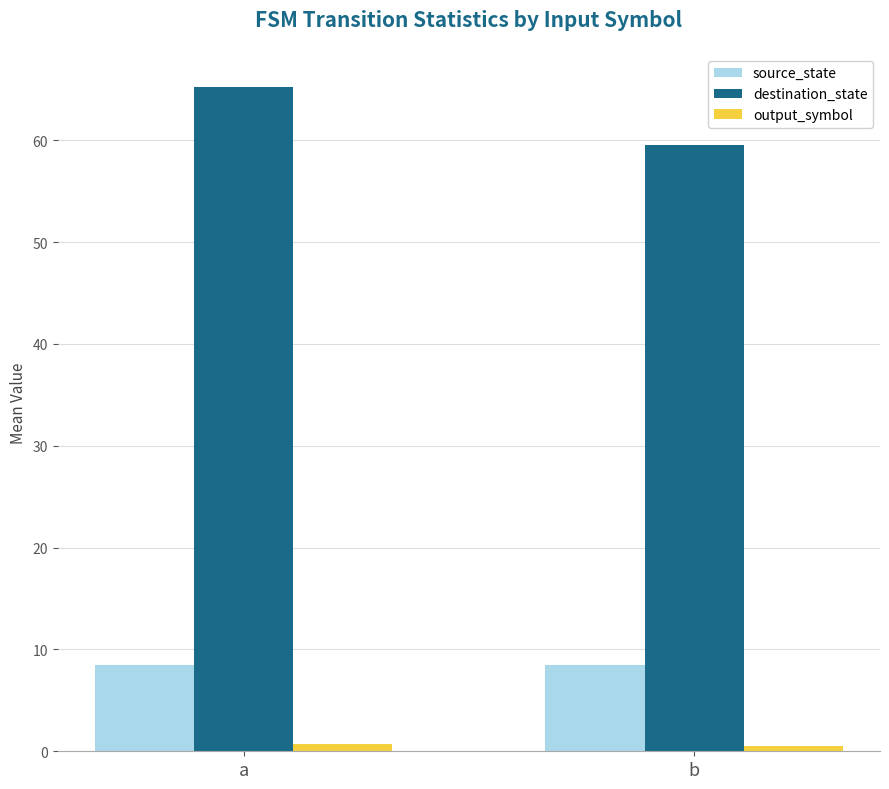

How many groups of bars are there?

2